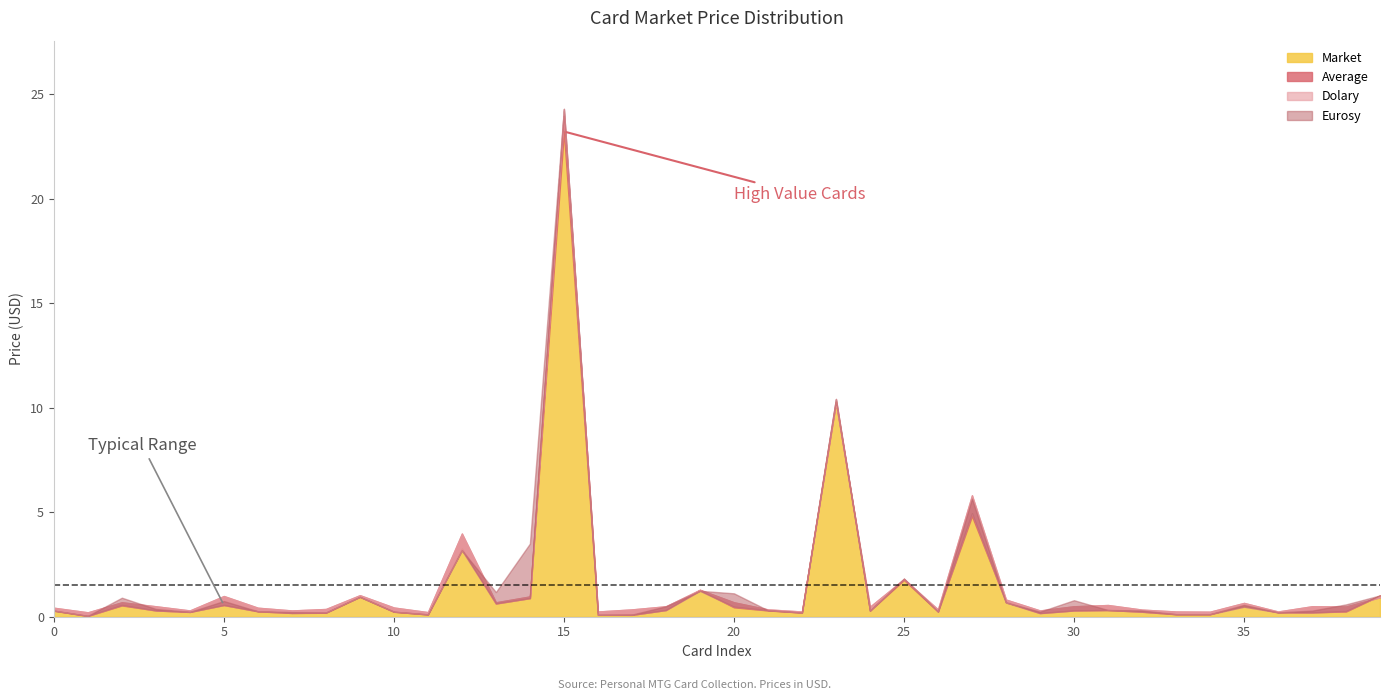

How many interior local peaks does the Eurosy series have?

14